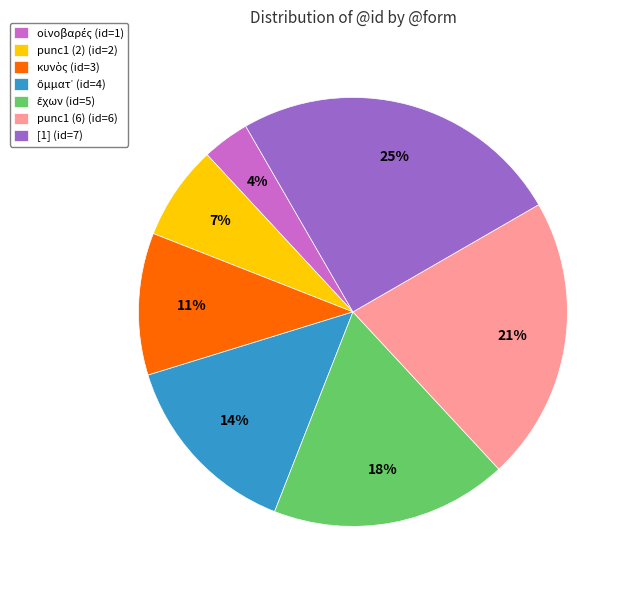

What is the largest slice in the pie chart?

[1] (id=7)